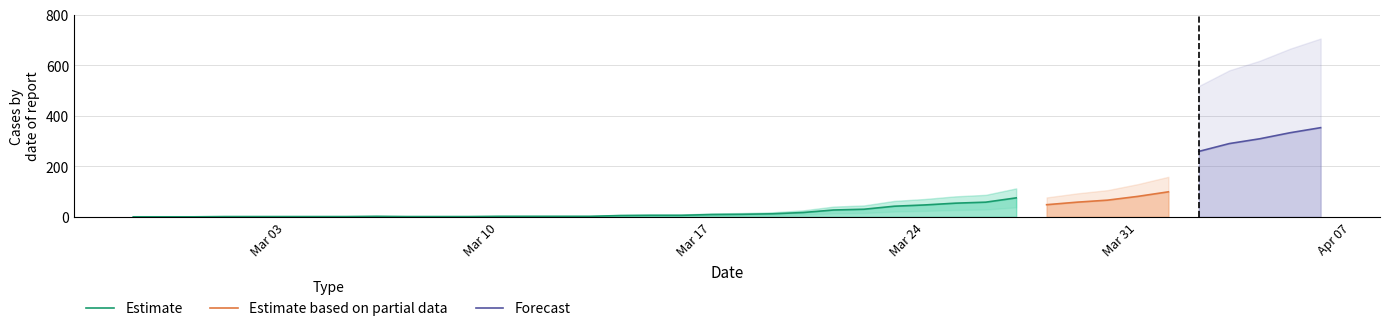

What is the highest value of the Forecast series?

353